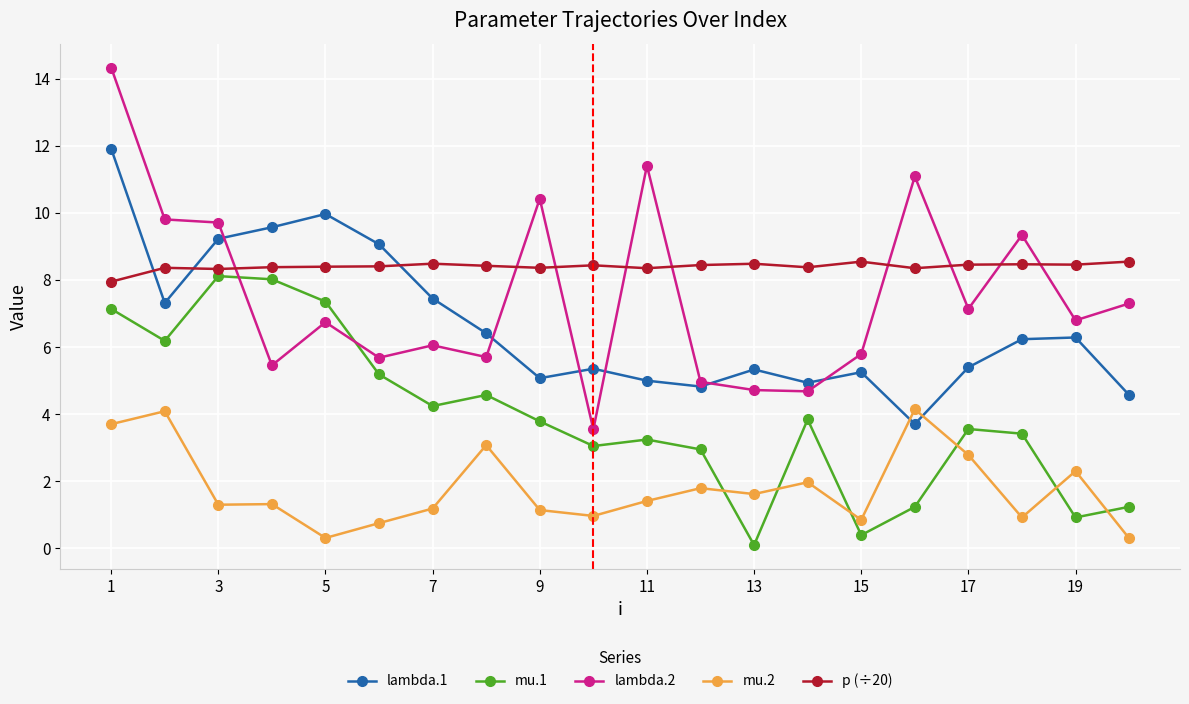

At how many categories does at least one series exceed 0?

20